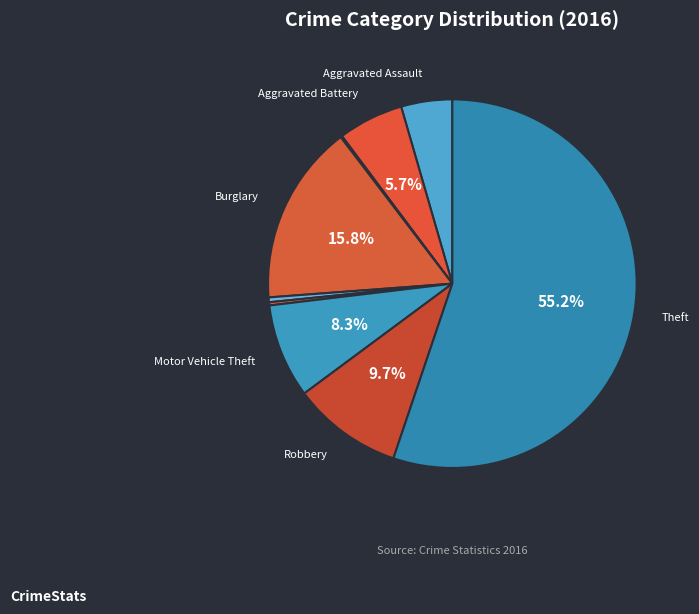

Which category has the smallest portion of the pie?

Arson